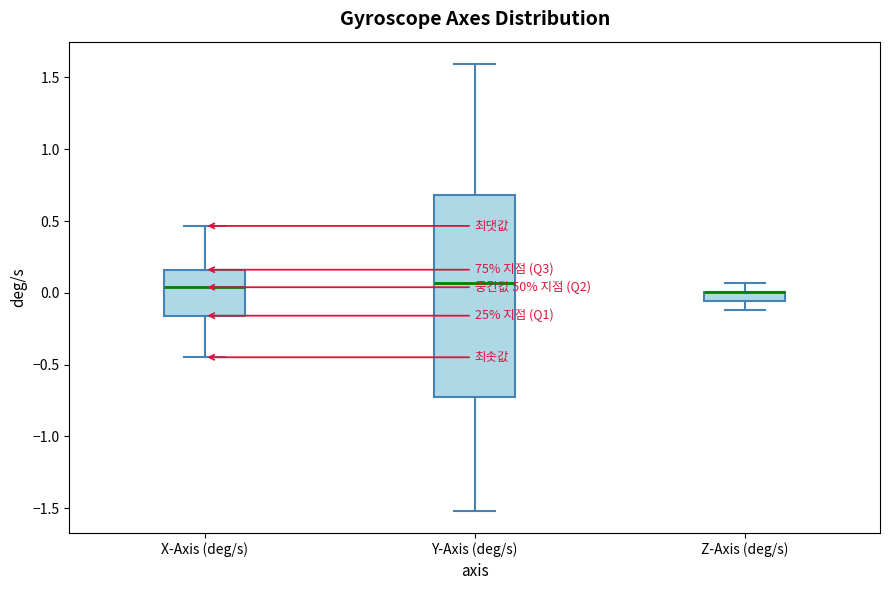

Where does the lower whisker of the box for X-Axis (deg/s) end on the y-axis? The values are not printed on the chart, so give them approximately, as read against the axis.

-0.45